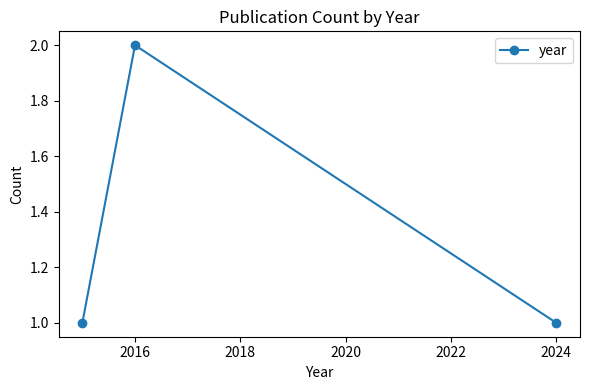

What is the sum of all values?

4